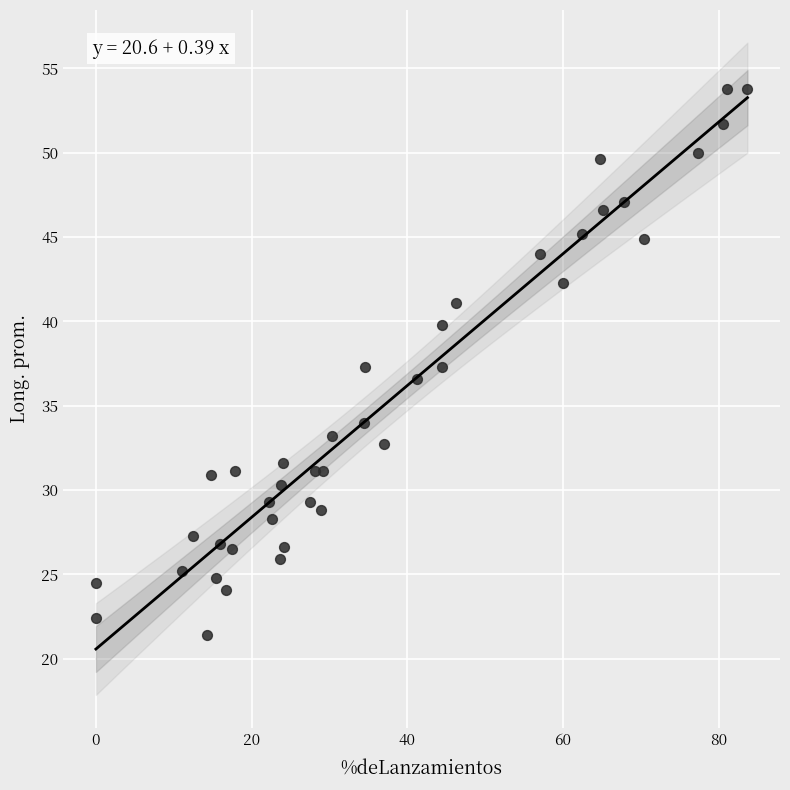

What is the range of Y values (max minus min)?

32.4